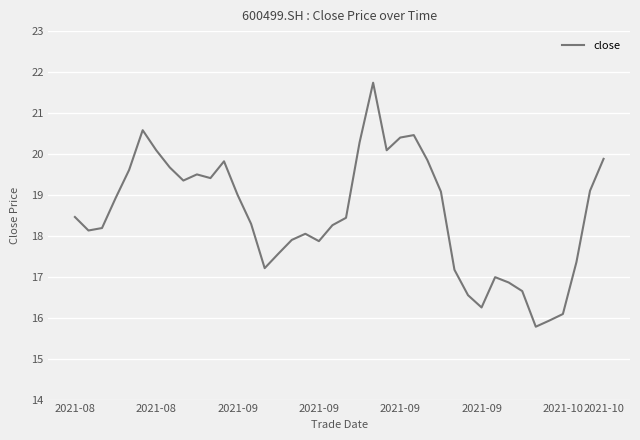

What is the smallest value displayed?

15.8